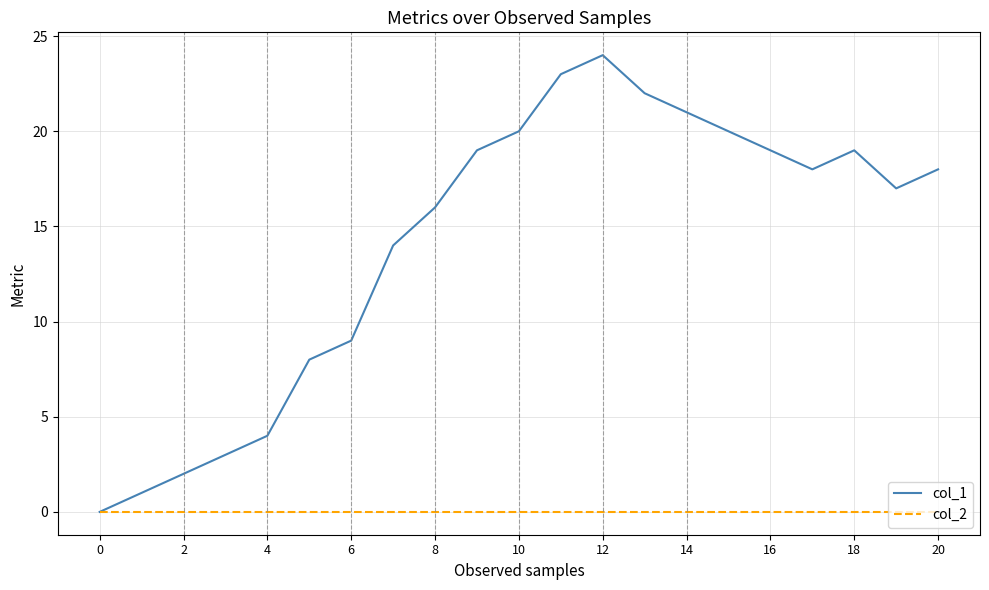

Which series has the widest spread of values?

col_1